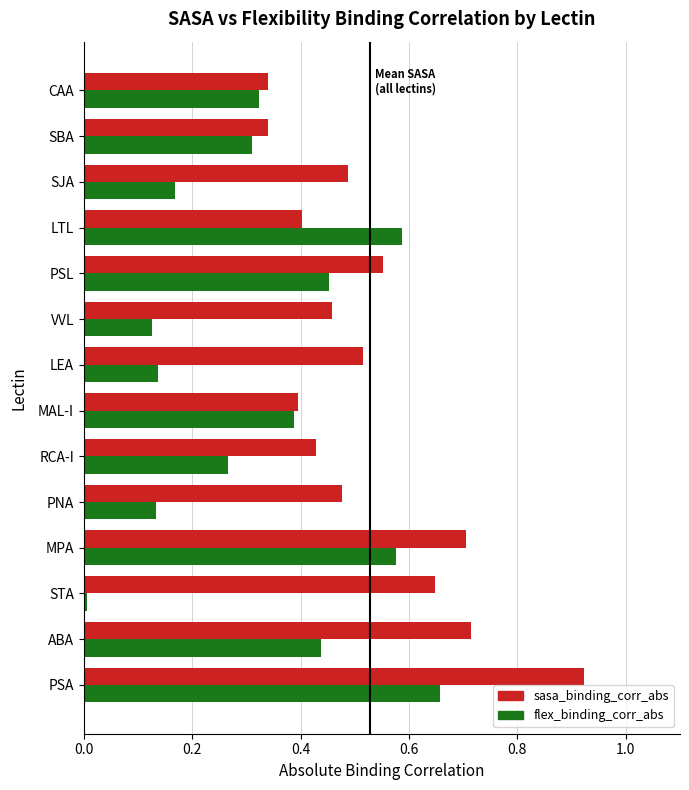

What is the sum of all flex_binding_corr_abs values?

4.6